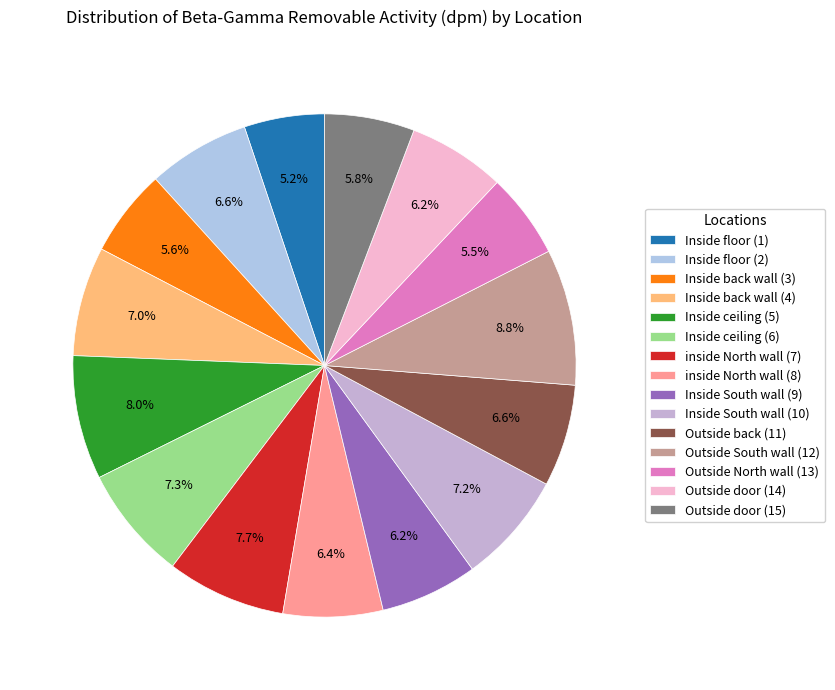

To the nearest percent, what is the average slice percentage?

7%